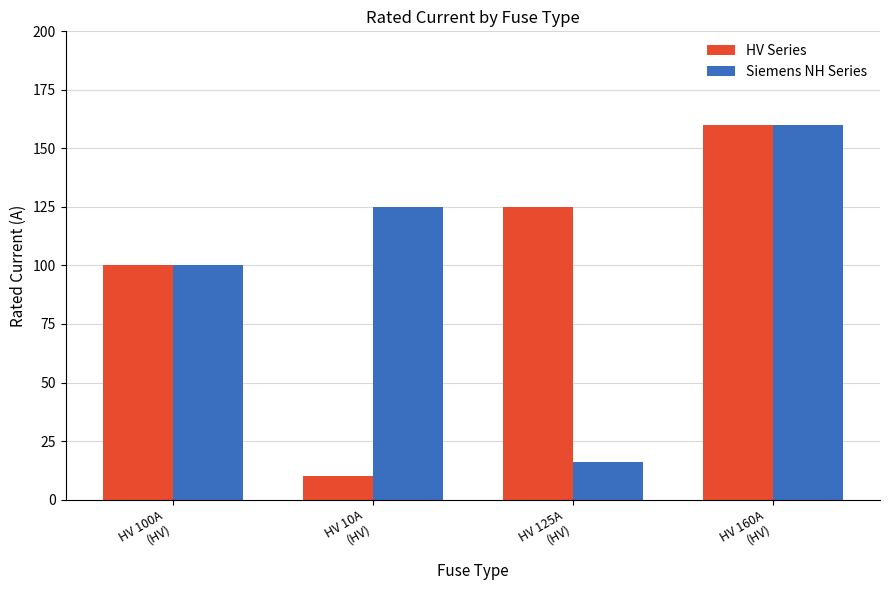

Reading right to left, extract all data points from this chart.

HV Series: 160	125	10	100
Siemens NH Series: 160	16	125	100